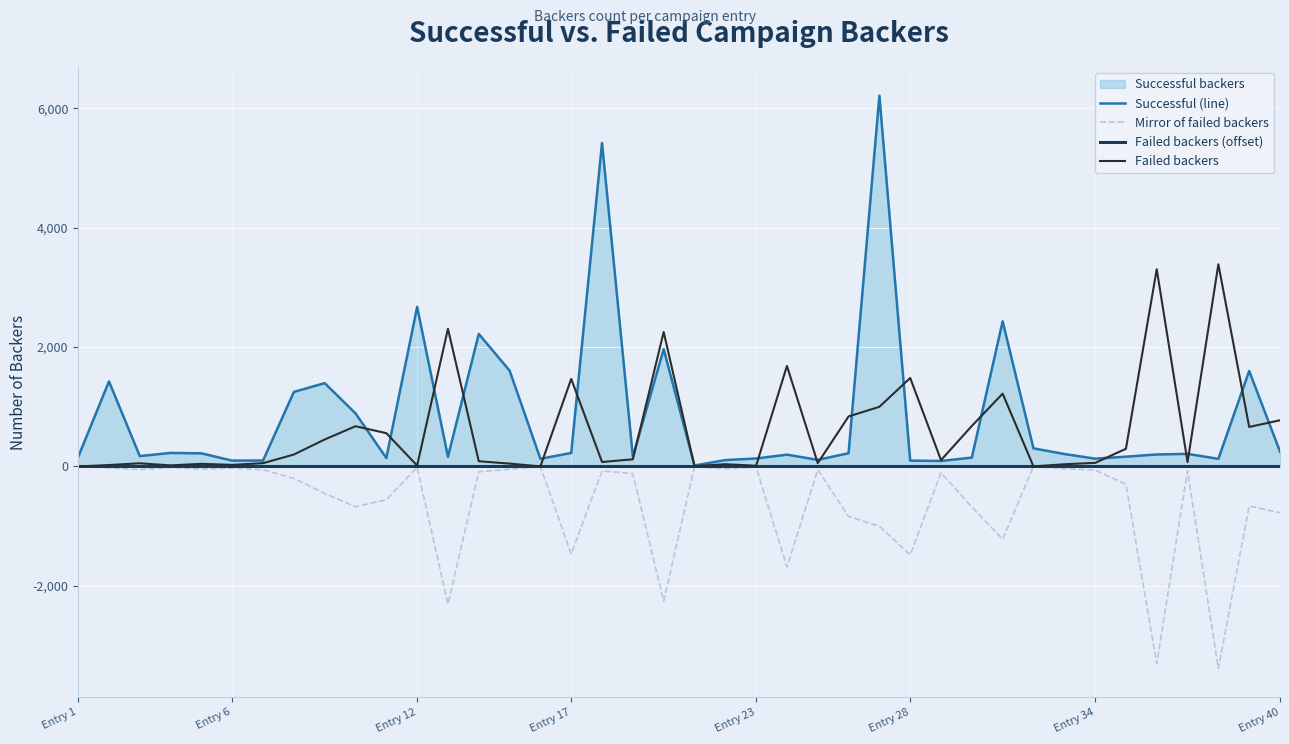

At which category does the chart reach its peak across all series?

26